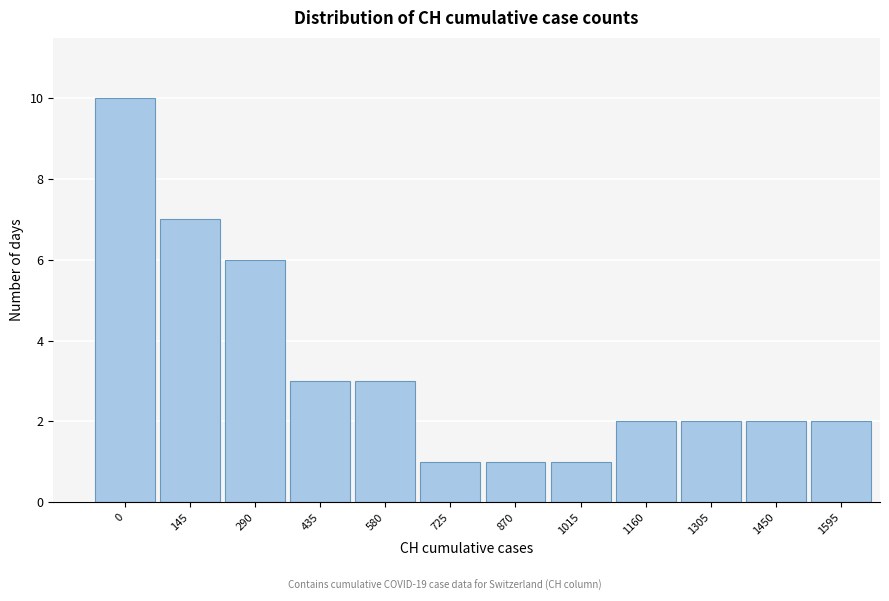

Reading left to right, what are all the values shown in this chart?

10	7	6	3	3	1	1	1	2	2	2	2